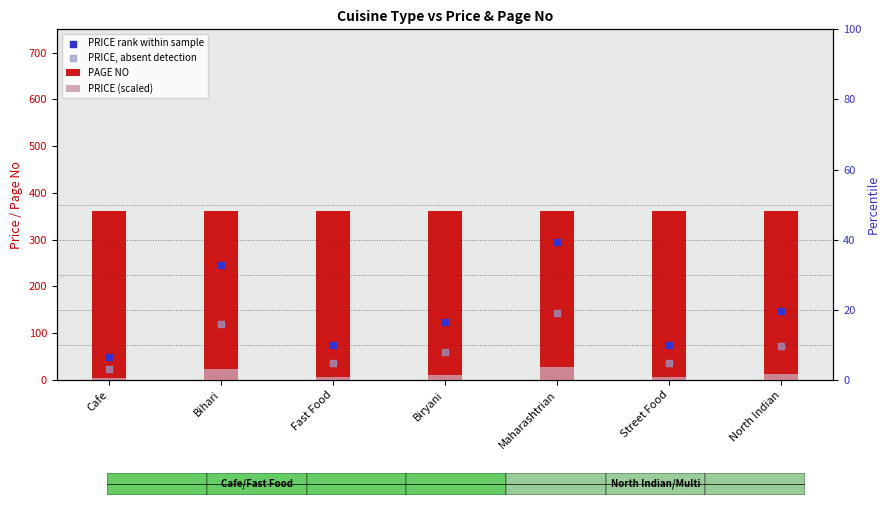

At how many categories does at least one series exceed 244?

7